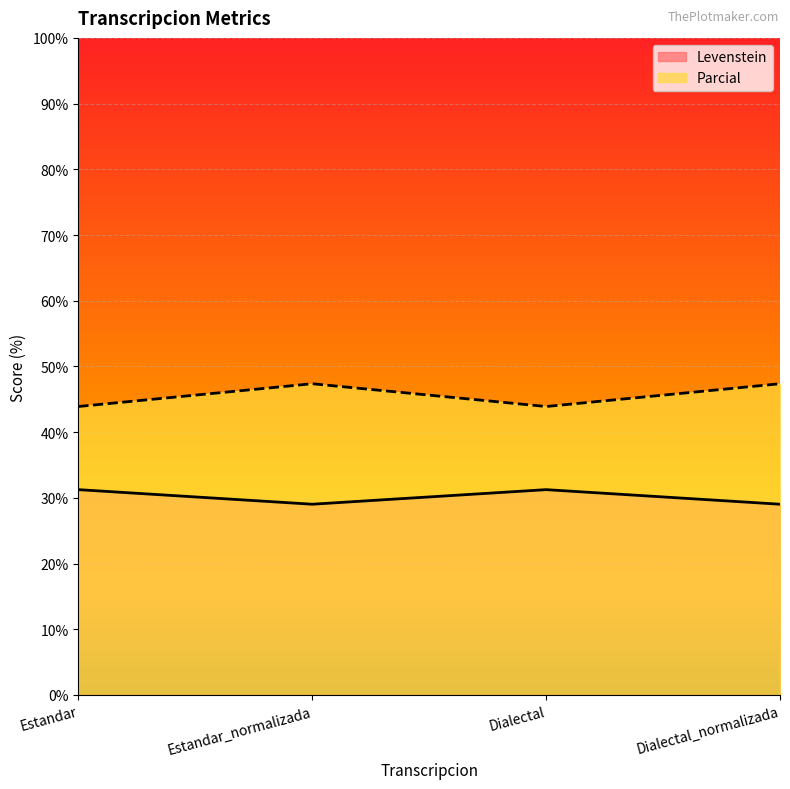

Which category has the highest value in the Levenstein series?

Estandar